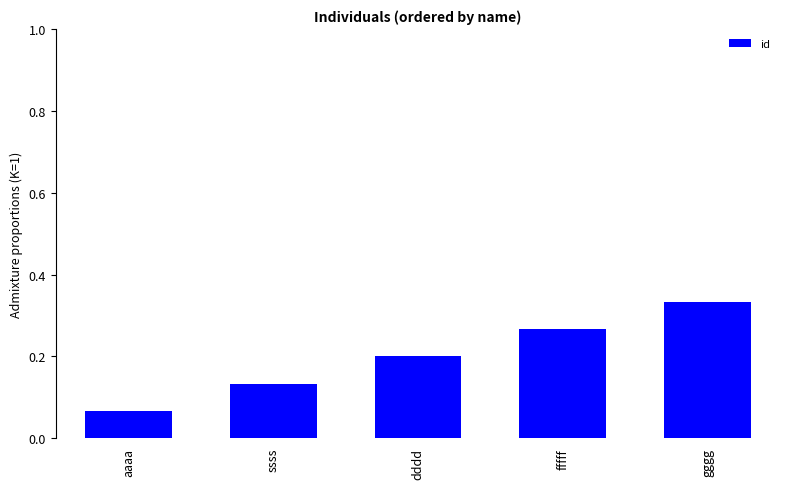

Which has a higher value, gggg or fffff?

gggg